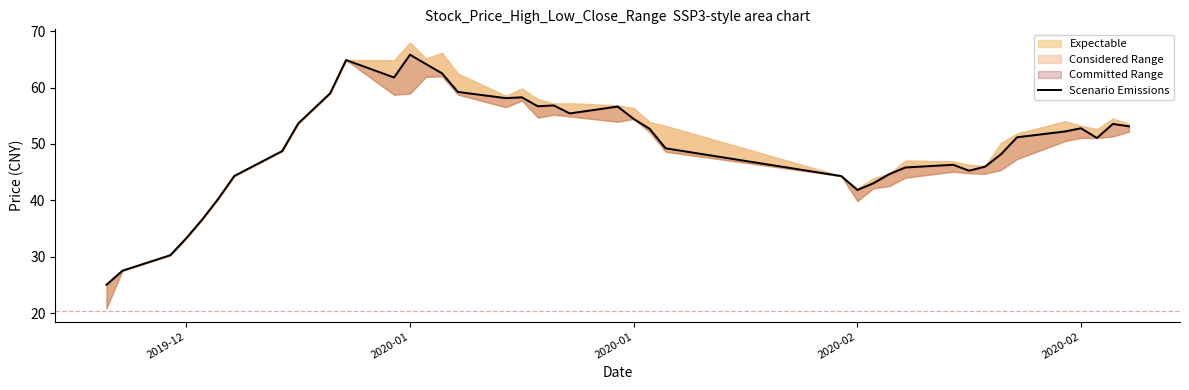

What is the smallest value displayed?

25.0